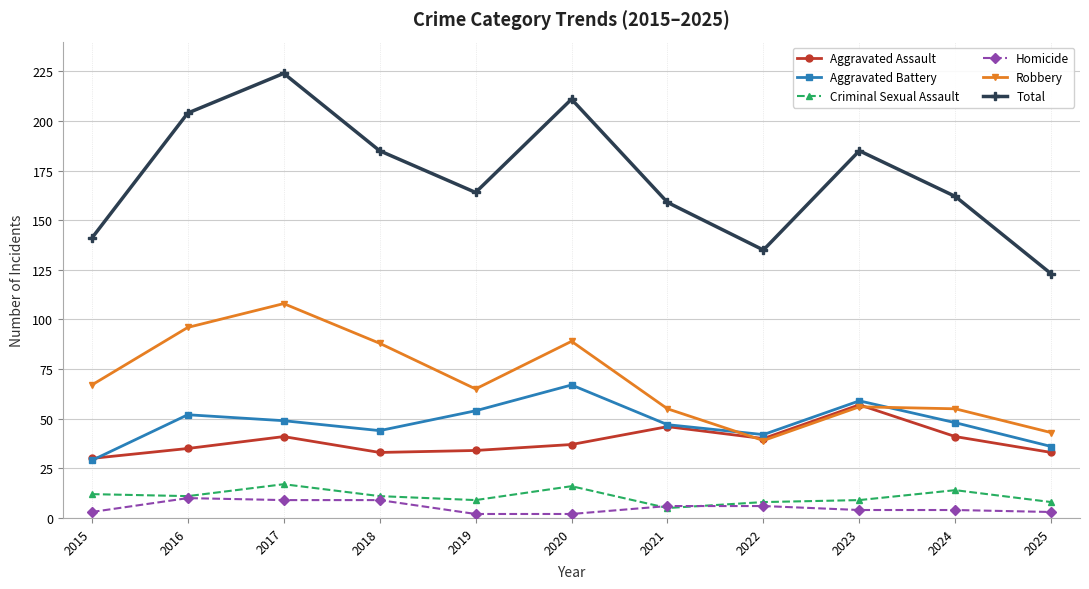

What value does the Robbery series have at 2022?

39